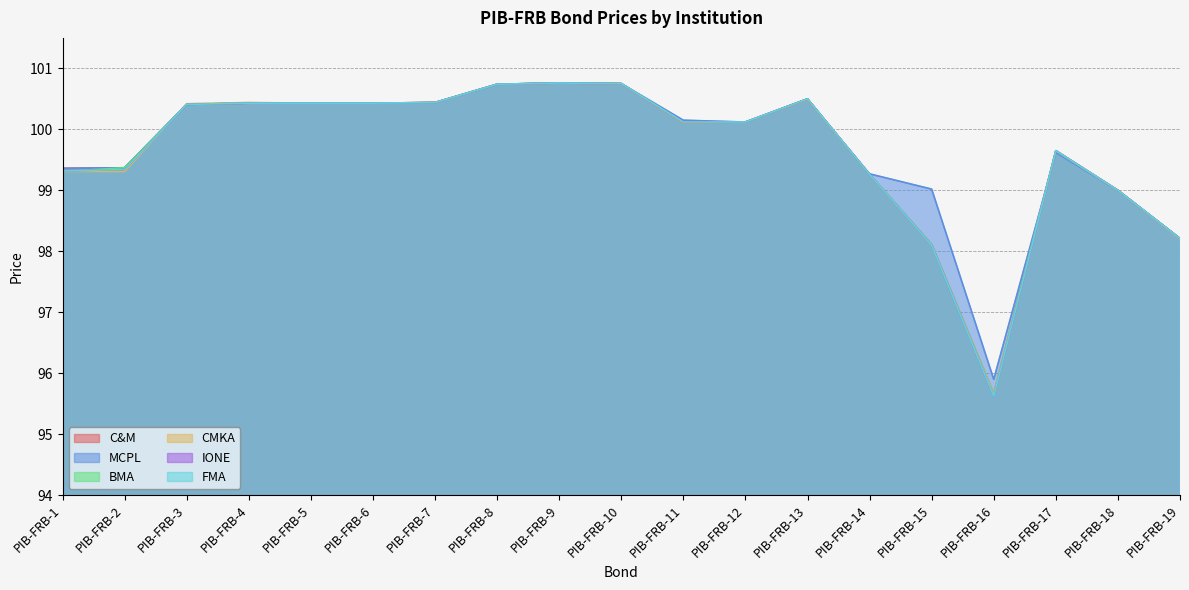

Read the MCPL value at PIB-FRB-5.

100.4